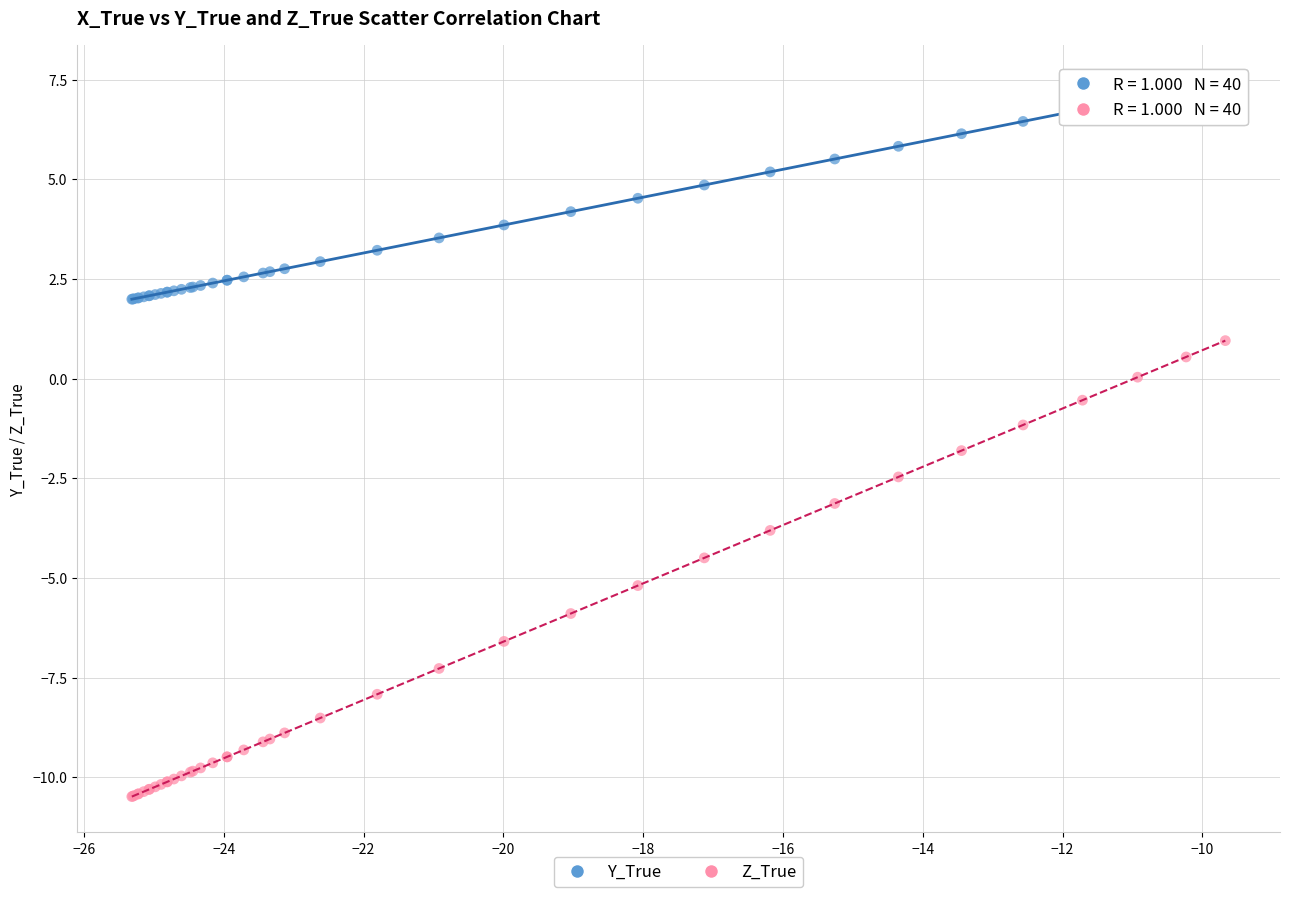

Which series contains the highest Y value?

Y_True